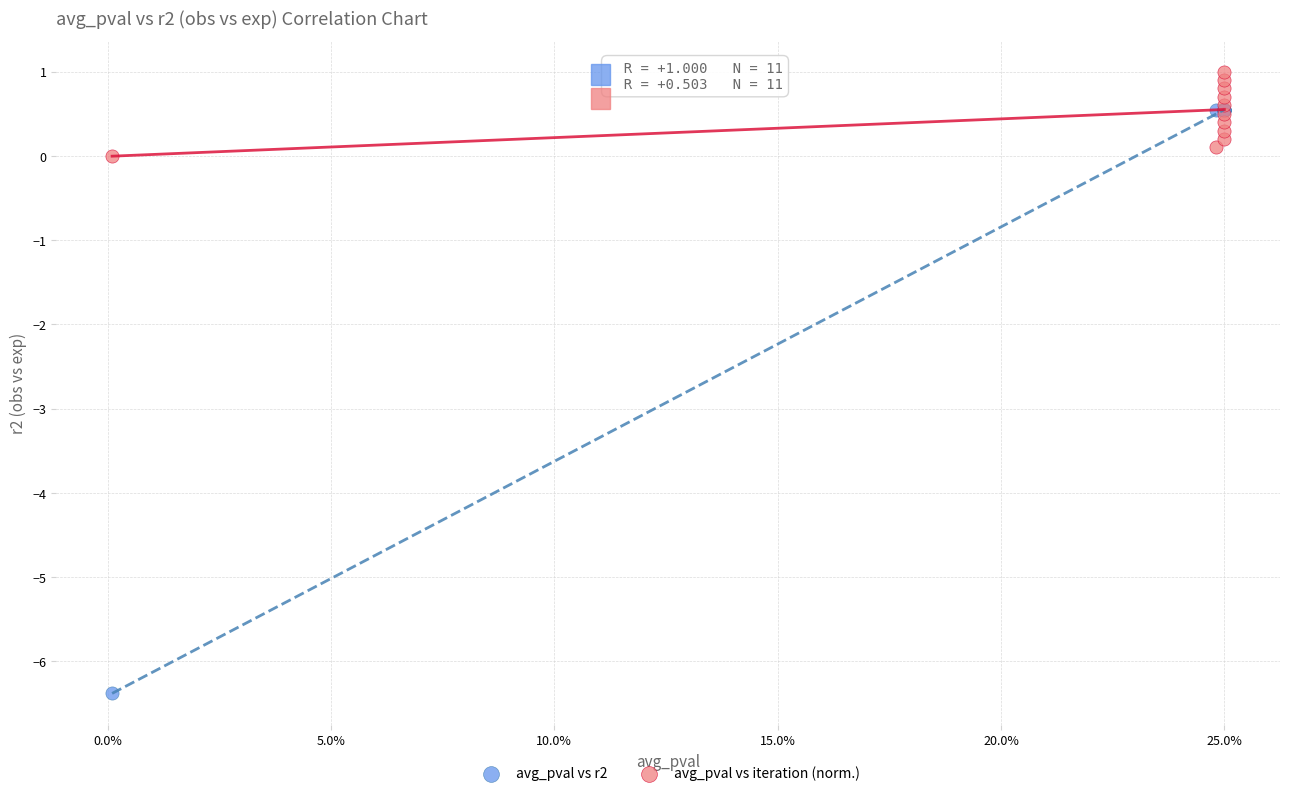

In the avg_pval vs r2 series, what Y value is closest to -2?

0.5